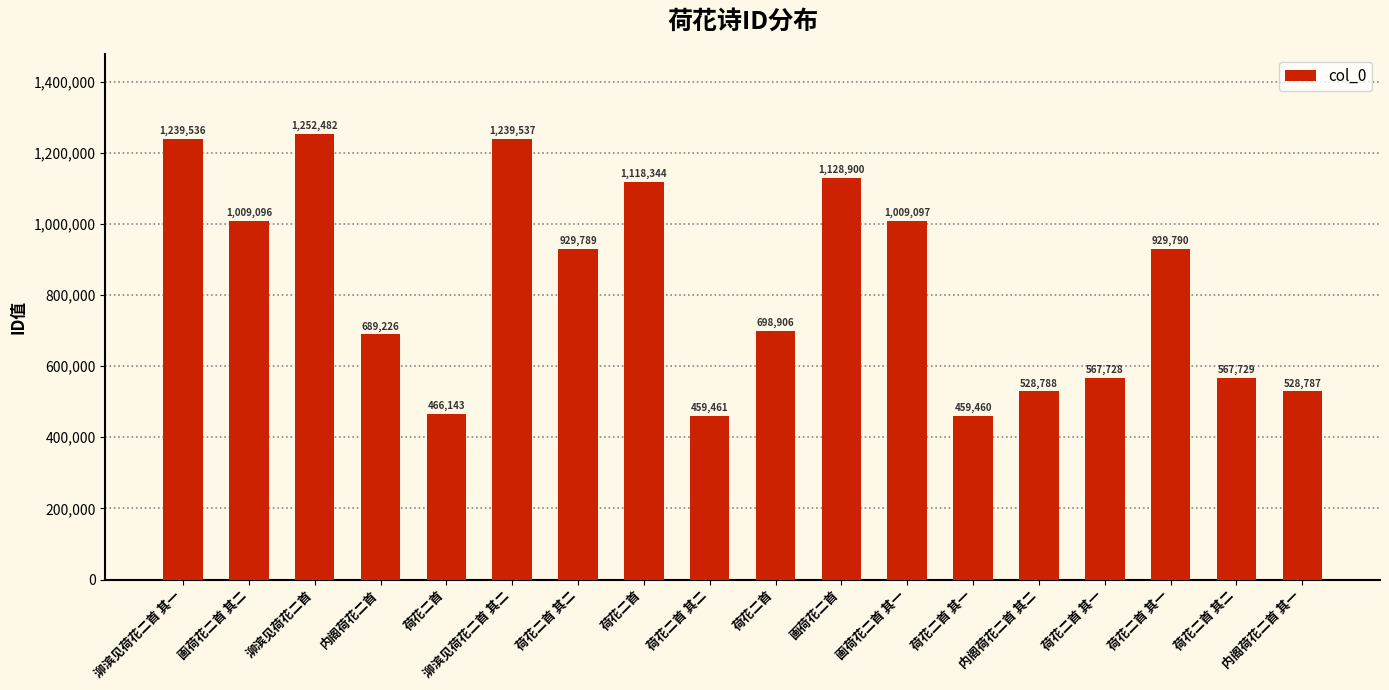

The chart shows a value of 1128900 at 画荷花二首. True or false?

True